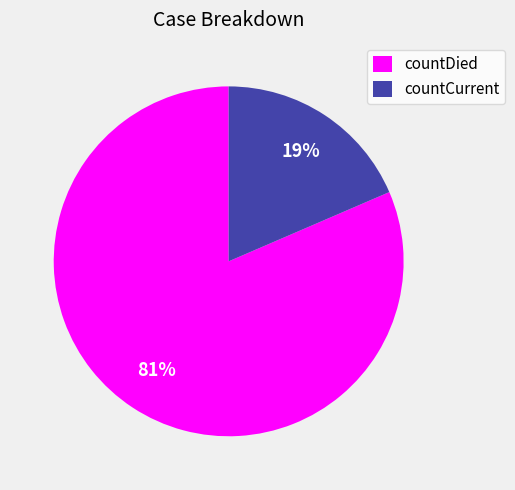

Between countCurrent and countDied, which is larger?

countDied